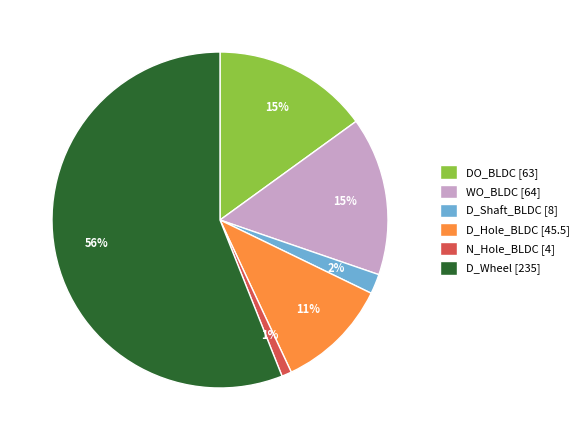

Which category has the biggest portion of the pie?

D_Wheel